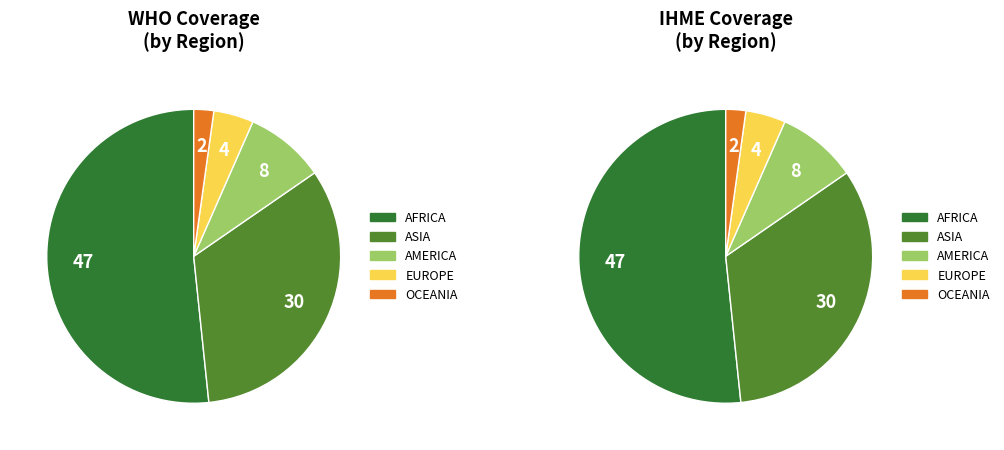

Which slice represents more than half of the pie?

AFRICA